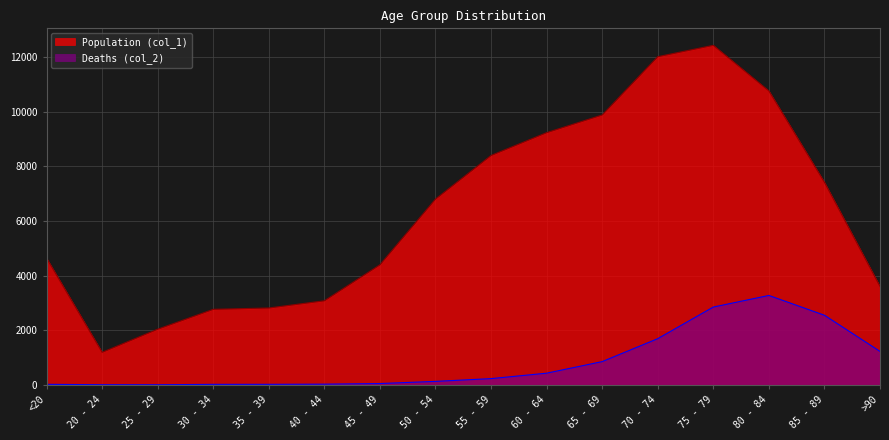

Rank the categories by Population (col_1) value from highest to lowest.

75 - 79, 70 - 74, 80 - 84, 65 - 69, 60 - 64, 55 - 59, 85 - 89, 50 - 54, <20, 45 - 49, >90, 40 - 44, 35 - 39, 30 - 34, 25 - 29, 20 - 24